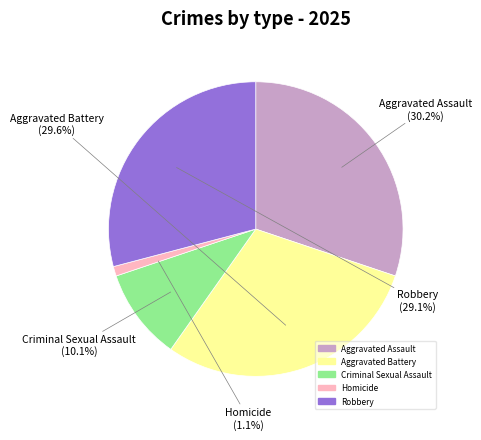

How many slices are in this pie chart?

5